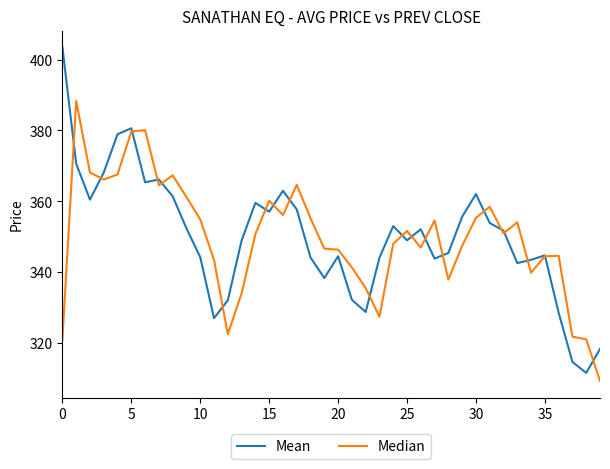

What is the greatest value displayed?

403.5